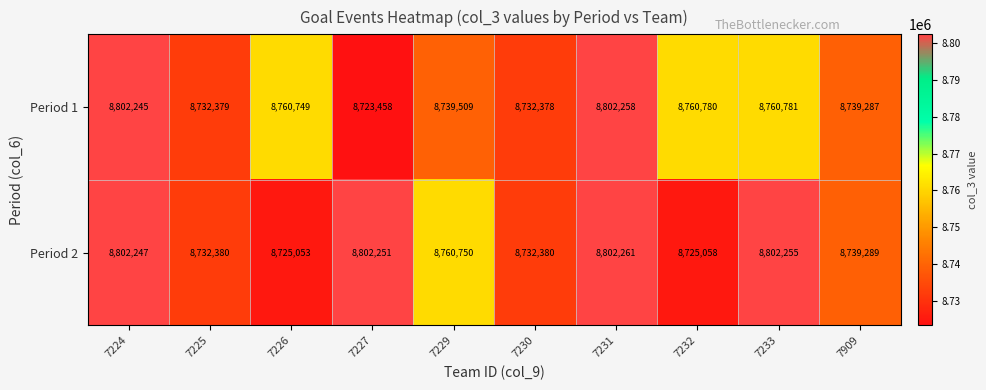

At which category is the sum across all series the highest?

7231